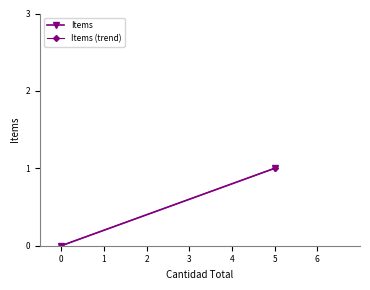

How many distinct data groups are displayed?

2